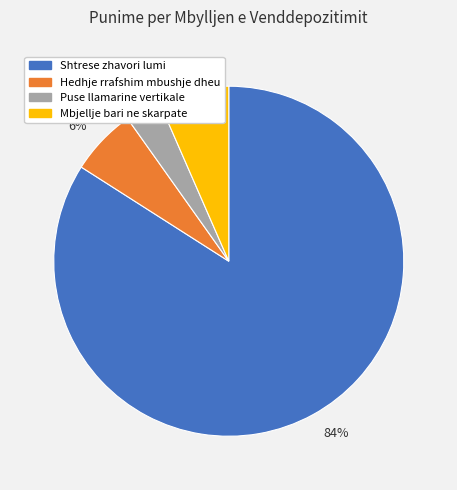

Is the sum of 7% and 84% greater than half?

Yes